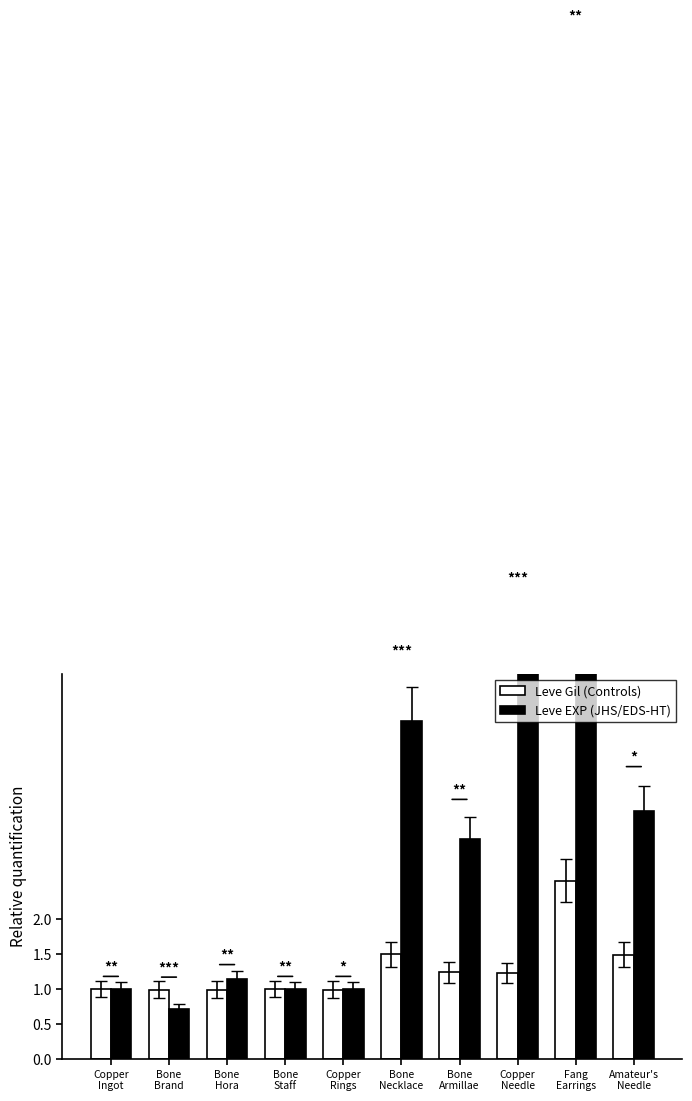

What is the total value across all series at Copper
Needle?

6.9